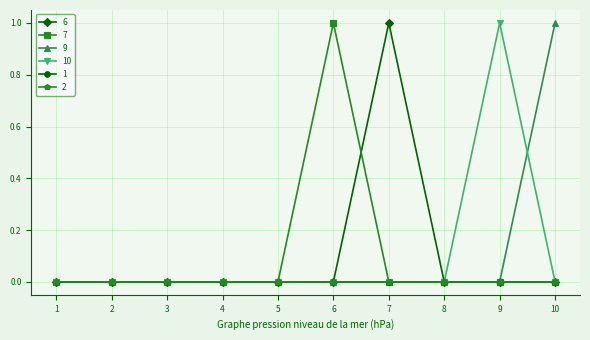

At which label does 6 reach its minimum?

1